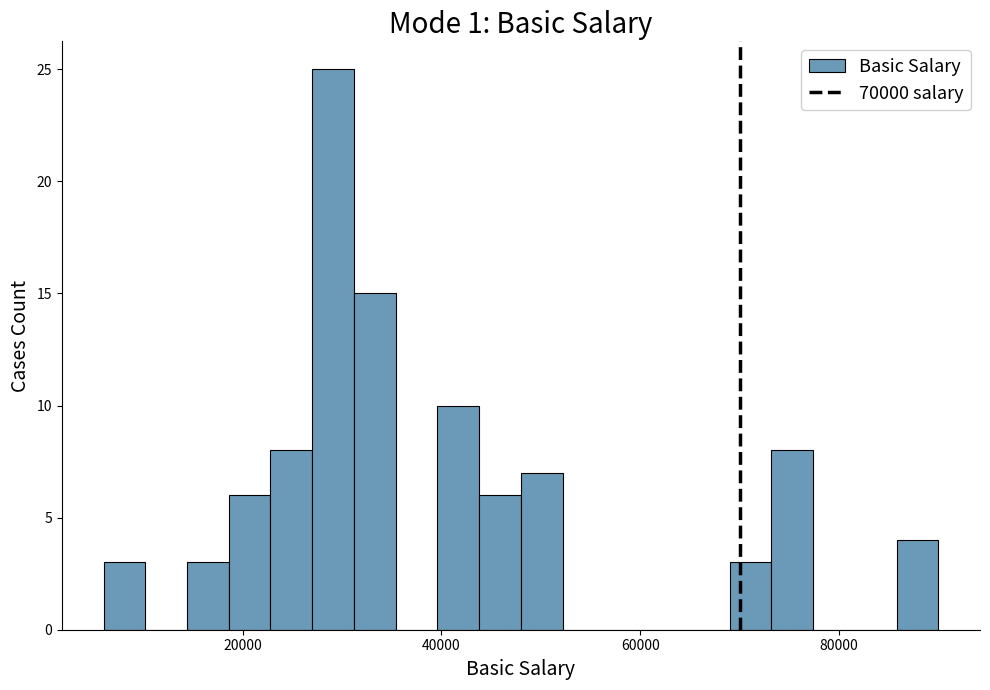

Read against the x-axis, roughly where is the centre of the tallest bar?

30000